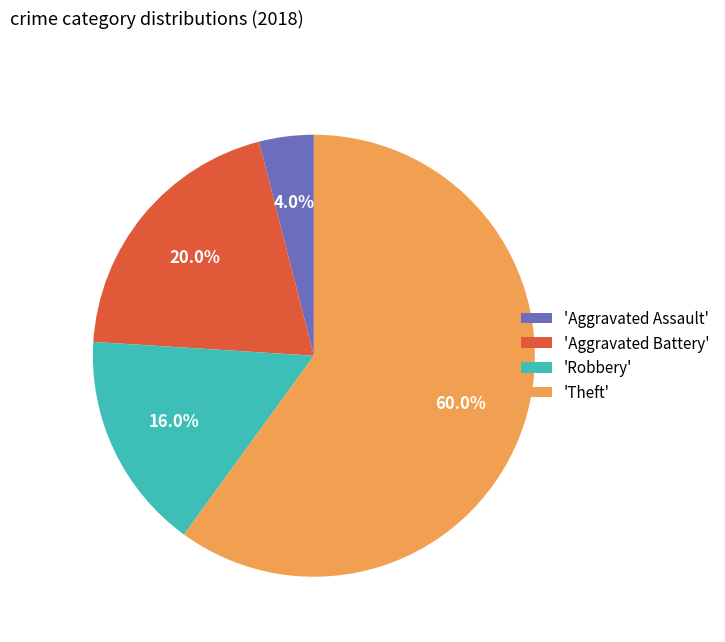

Rank the categories by value from lowest to highest.

'Aggravated Assault', 'Robbery', 'Aggravated Battery', 'Theft'